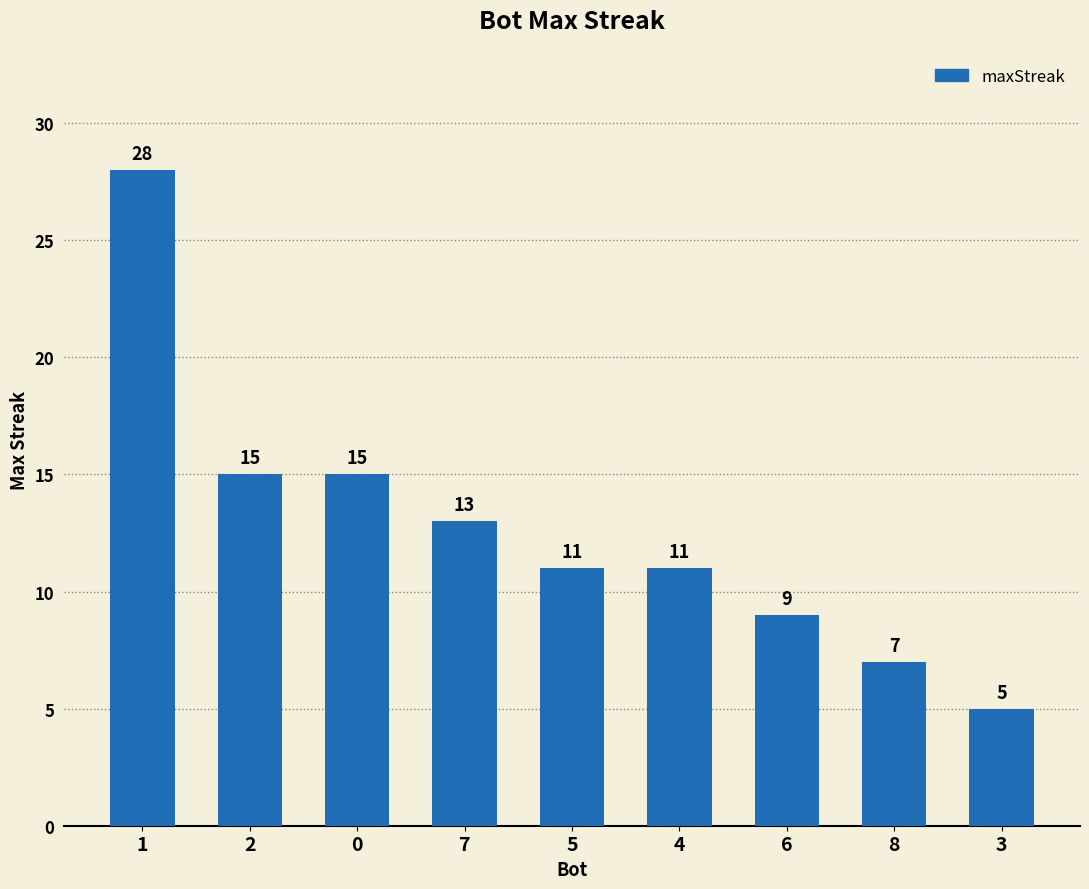

What is the difference between the values at 8 and 4?

4